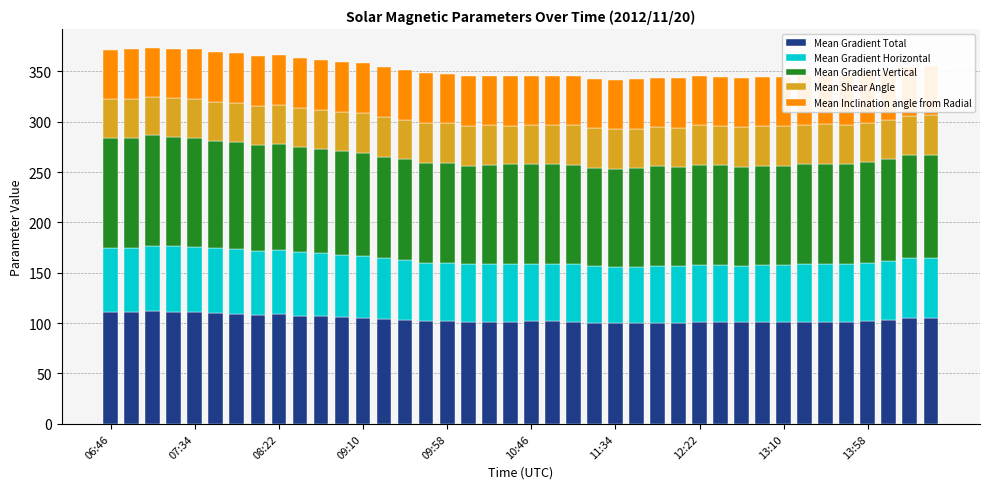

What is the maximum value for Mean Gradient Total?

112.1